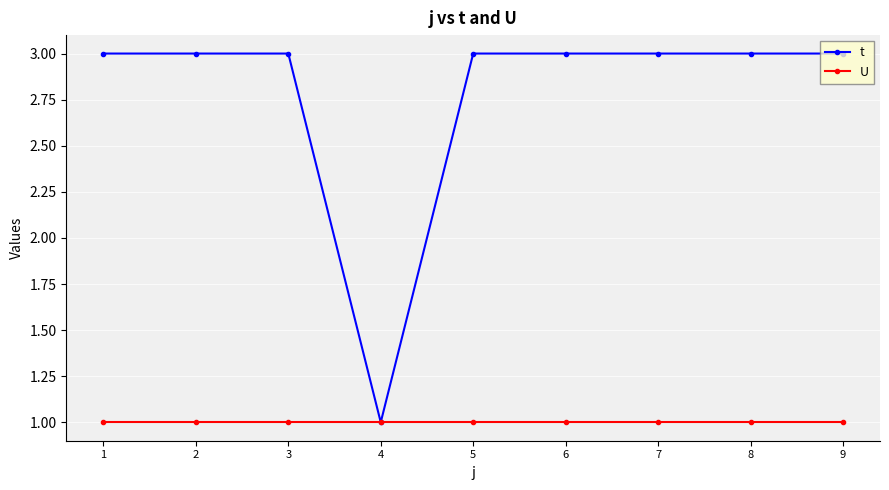

What is the total value across all series at 3?

4